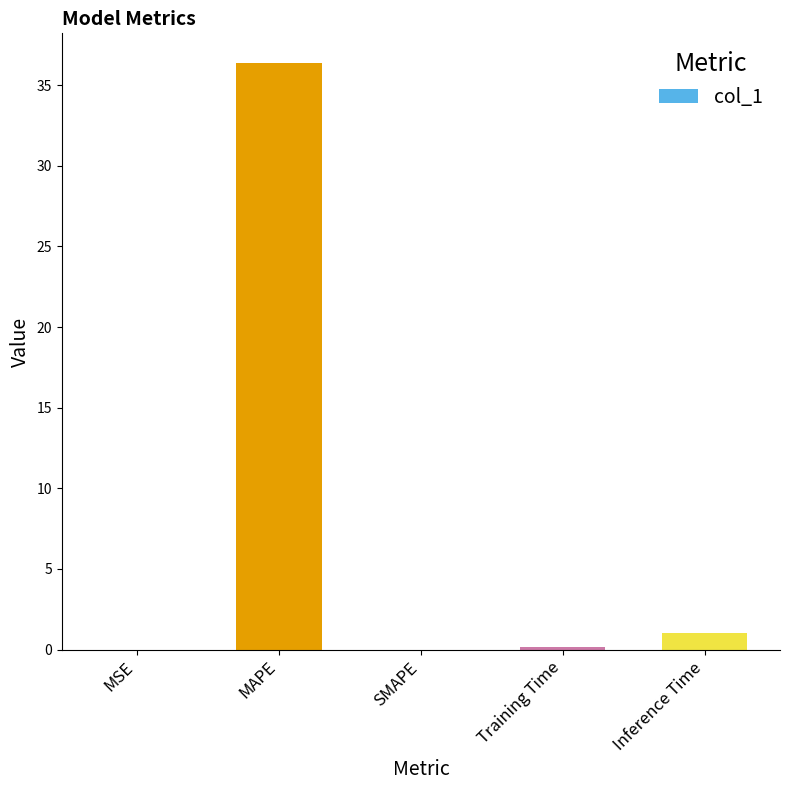

Is it true that the value at MAPE is 36.4?

True